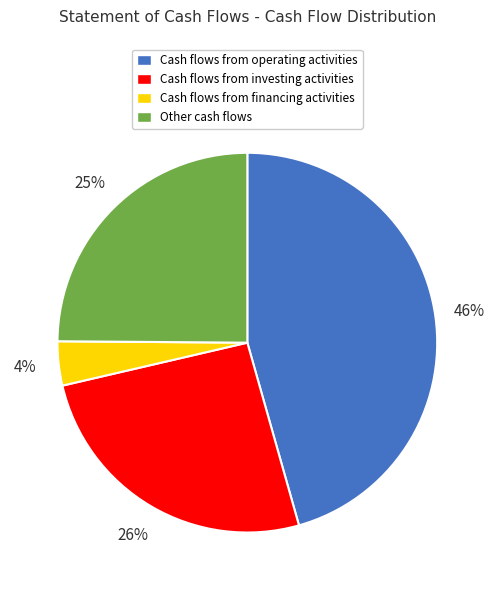

What is the largest slice in the pie chart?

Cash flows from operating activities